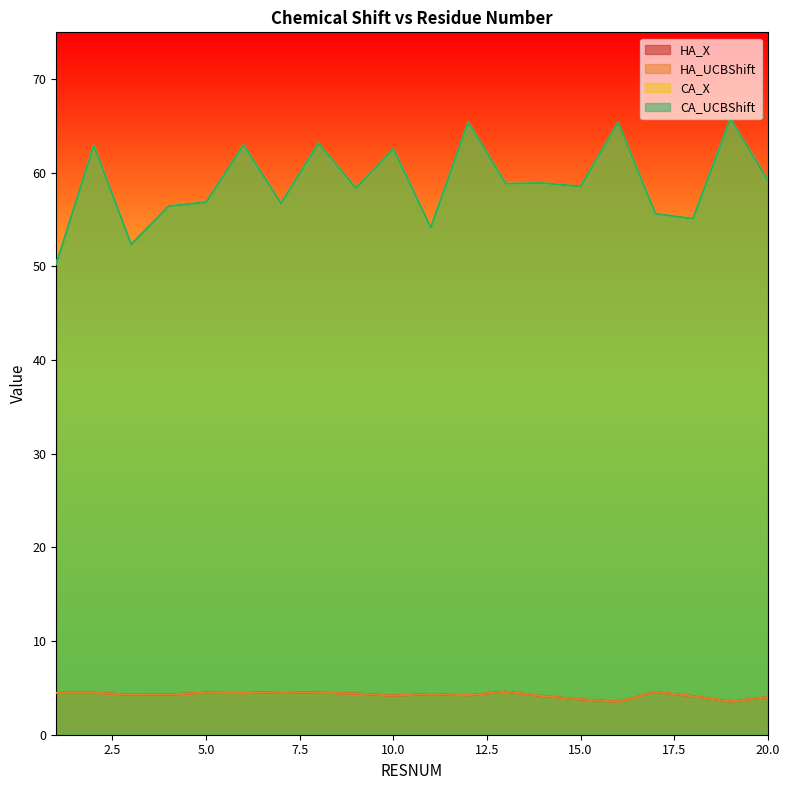

What are all the series names shown in the legend?

HA_X, HA_UCBShift, CA_X, CA_UCBShift